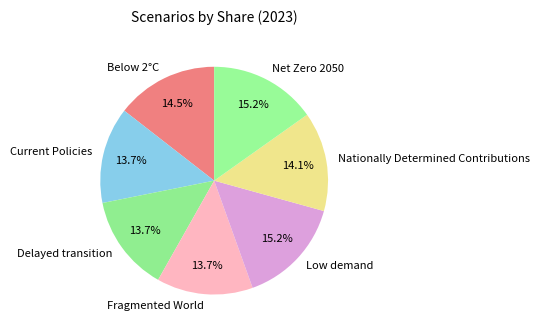

Between Delayed transition and Low demand, which is larger?

Low demand